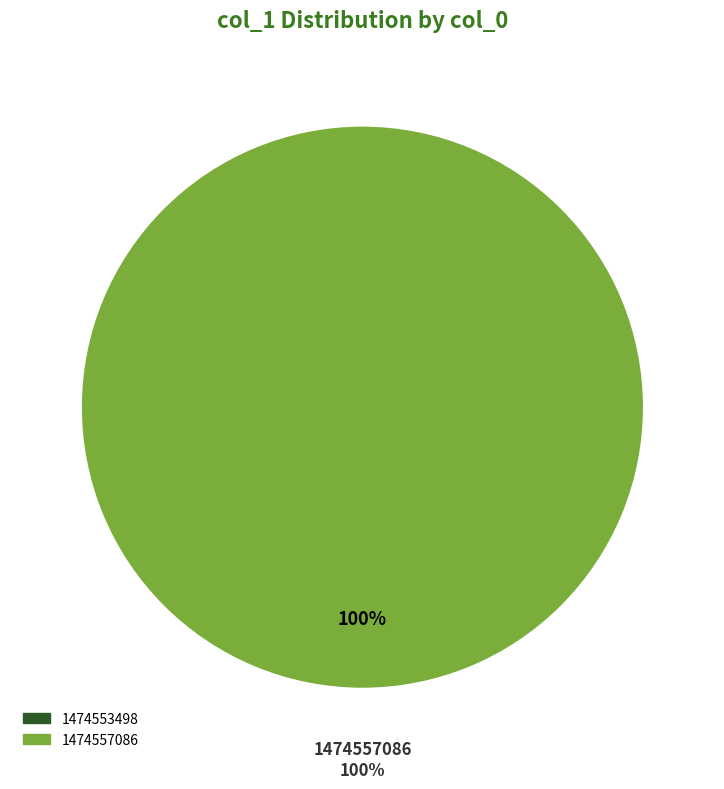

To the nearest percent, what is the average slice percentage?

50%